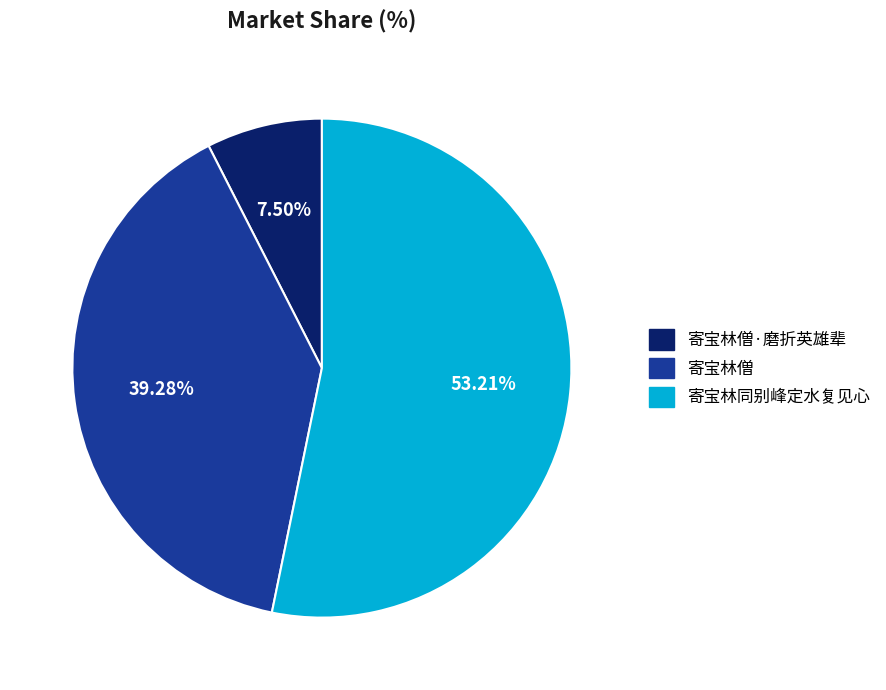

Which category has the biggest portion of the pie?

寄宝林同别峰定水复见心